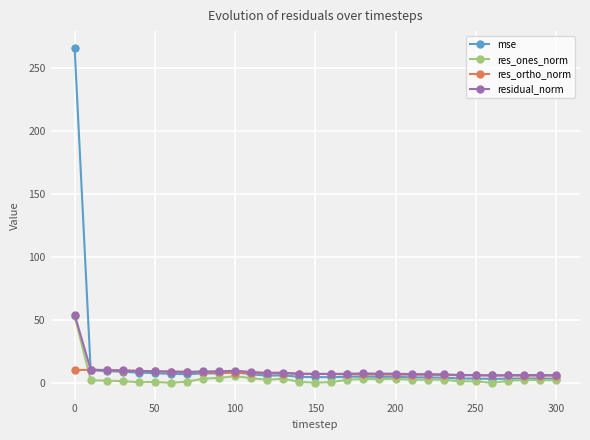

Which series has the widest spread of values?

mse